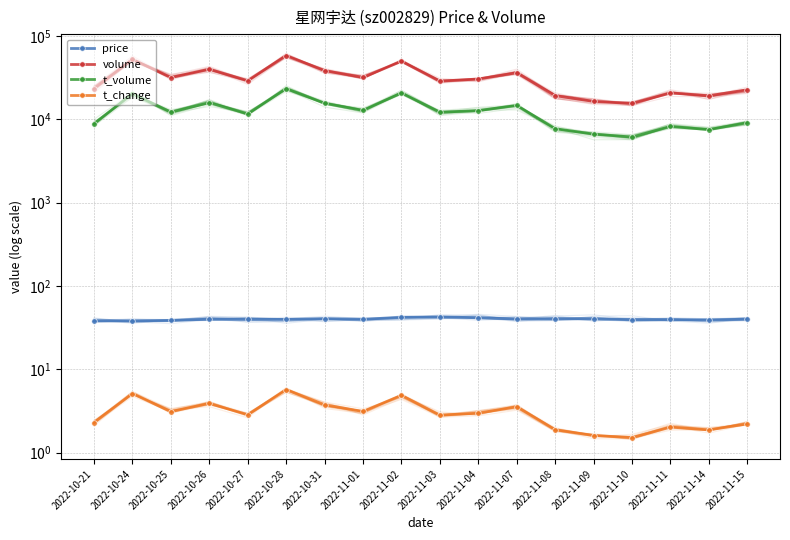

Where does the t_change series first go above 2?

2022-10-21